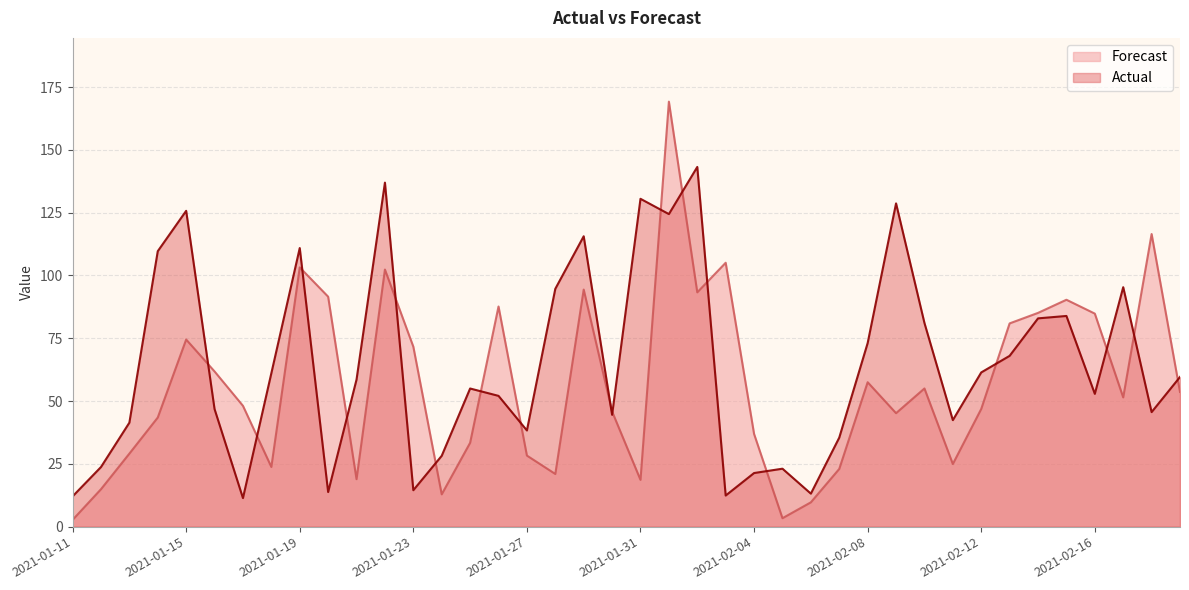

At which category is the sum across all series the highest?

2021-02-01